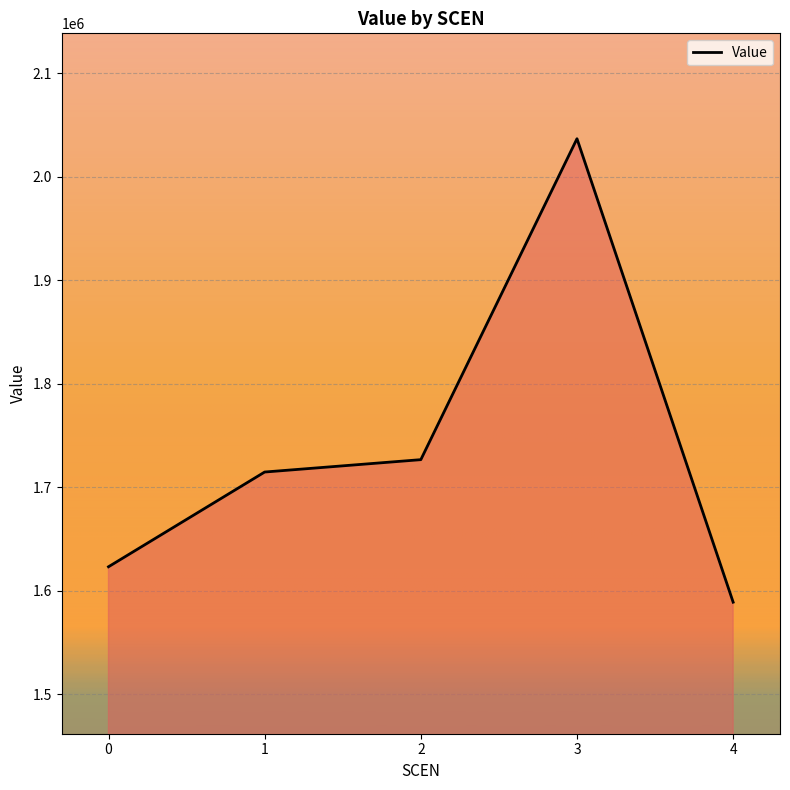

How many values are below 1714718?

2